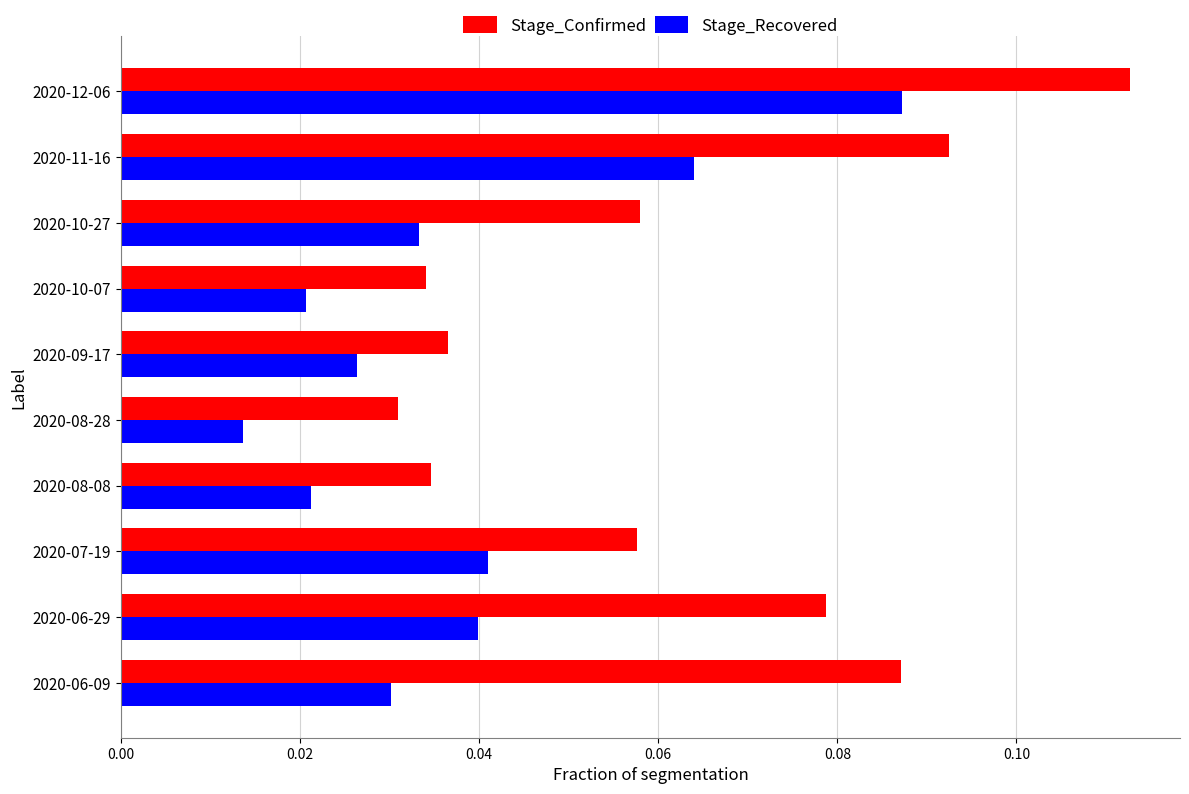

Which series has the largest range (max minus min)?

Stage_Confirmed